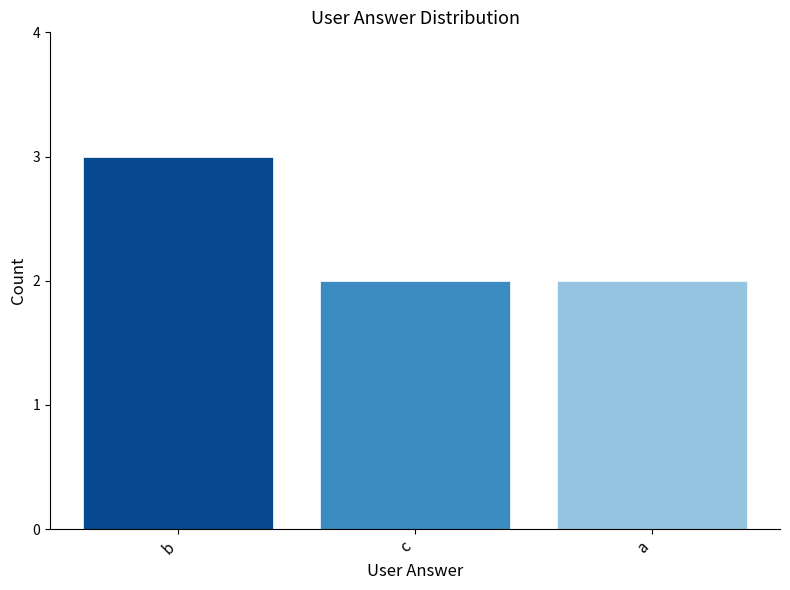

Which label corresponds to the largest value in the chart?

b